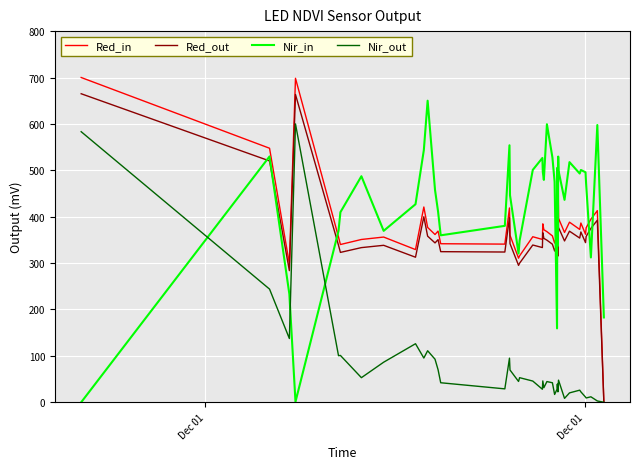

Which series has the widest spread of values?

Red_in